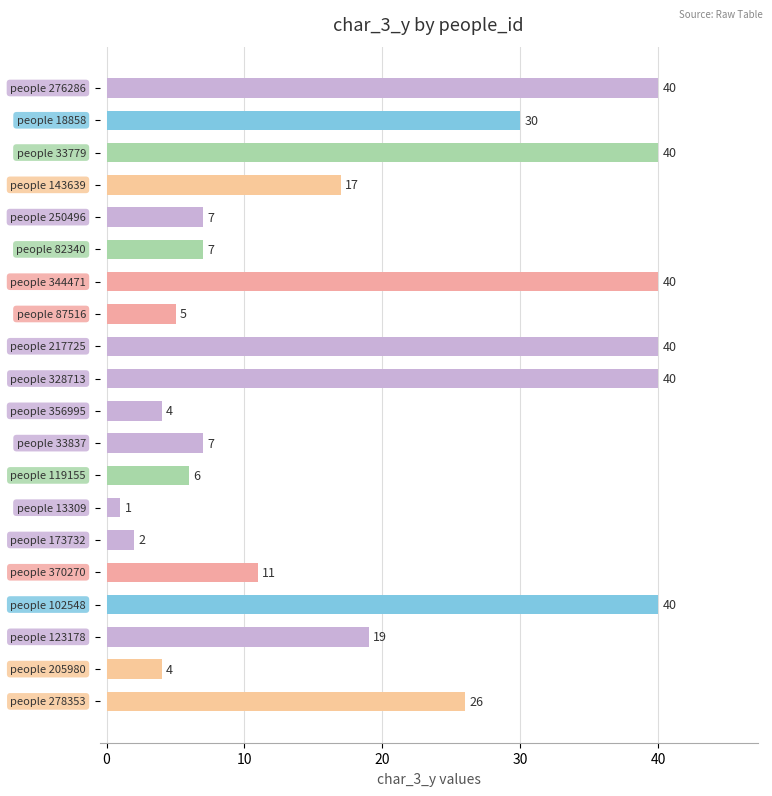

What is the smallest value displayed?

1